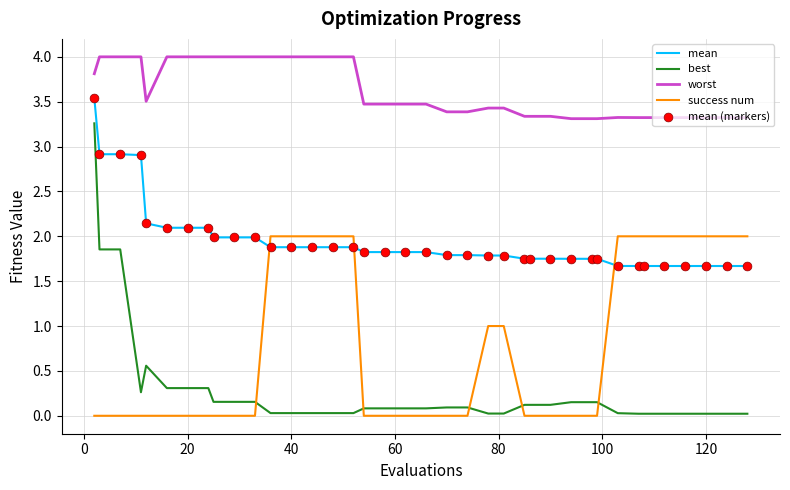

Which series has the largest total across all categories?

worst